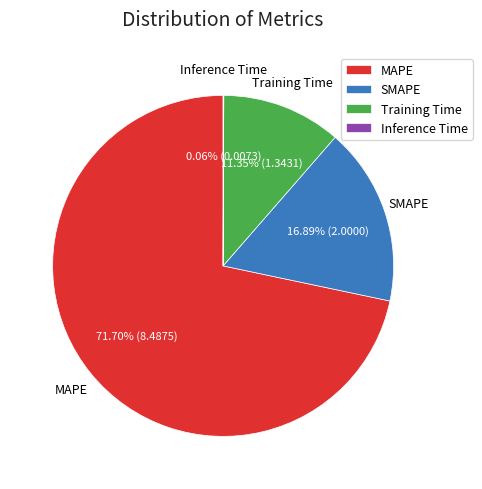

Is there any slice that represents more than half of the pie?

Yes